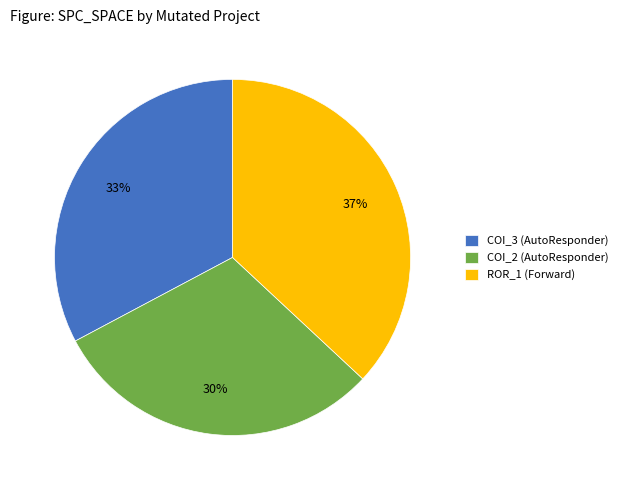

Between ROR_1 (Forward) and COI_3 (AutoResponder), which is larger?

ROR_1 (Forward)